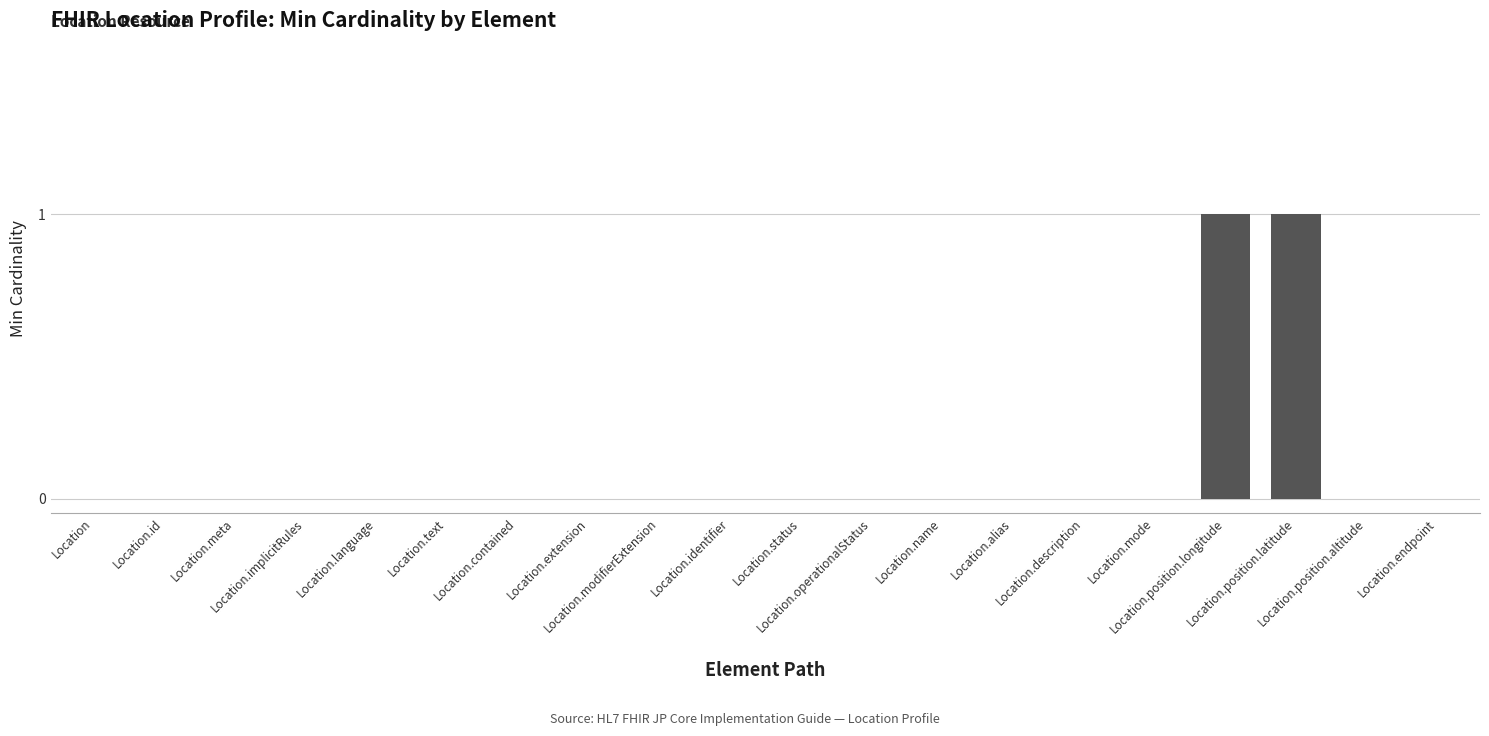

What is the sum of all values?

2